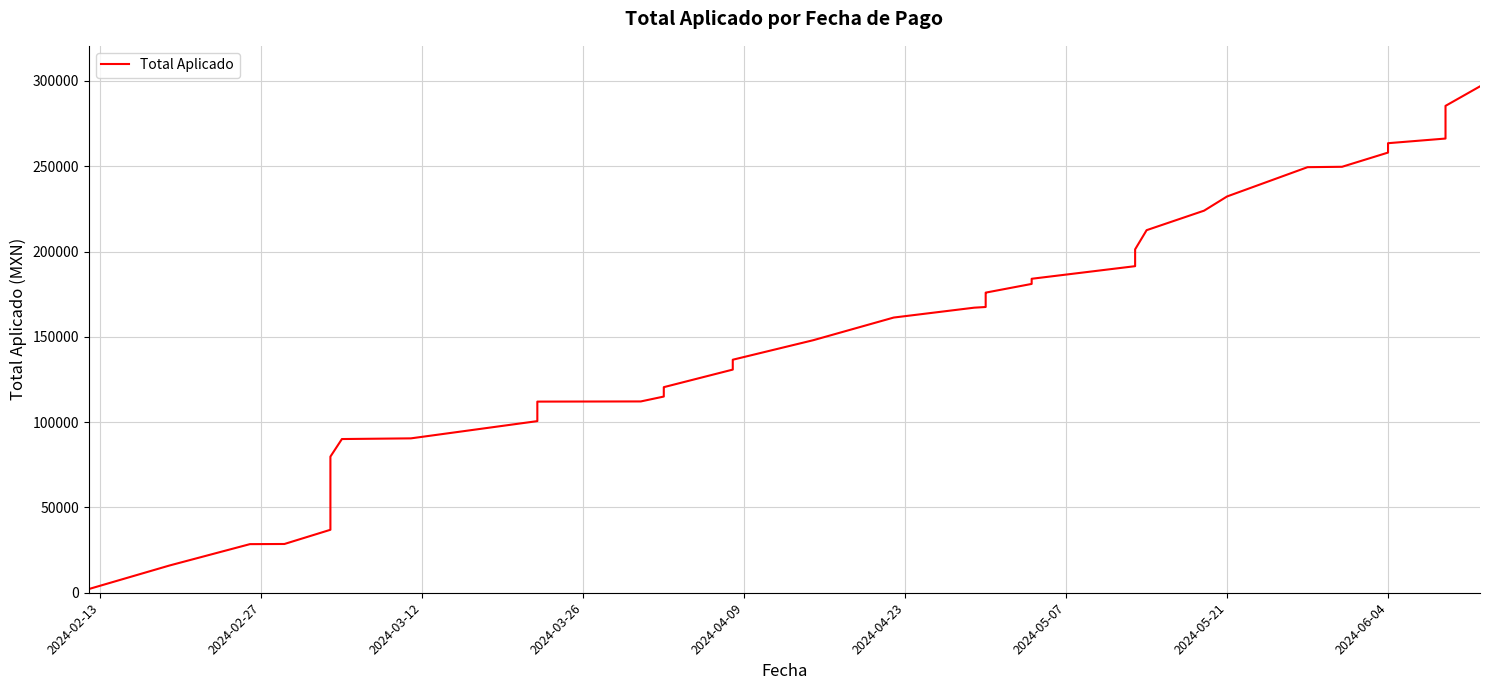

The chart shows a value of 2201.5 at 2024-02-13. True or false?

True